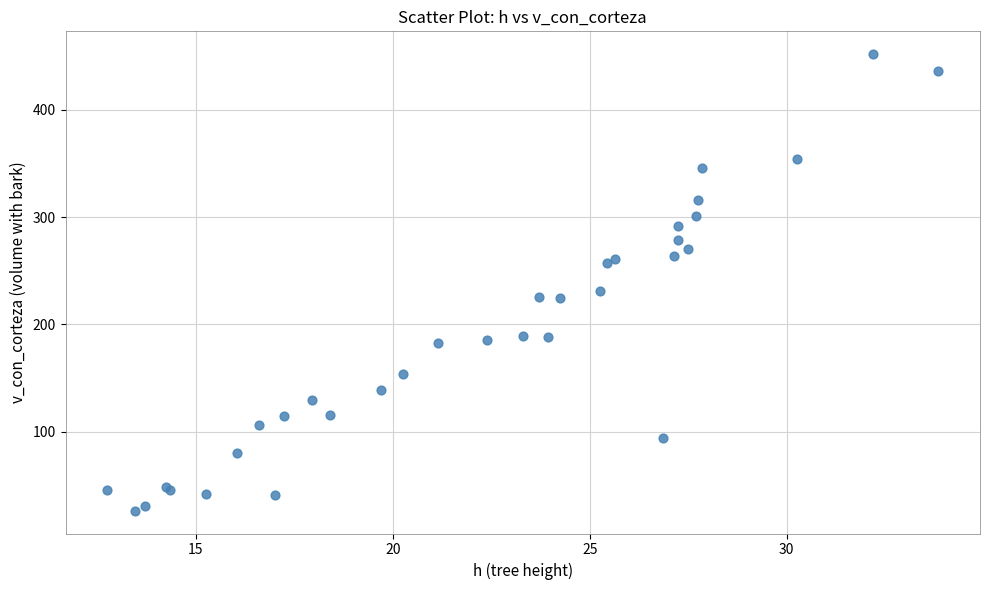

What Y value in the scatter plot is closest to 239?

230.7